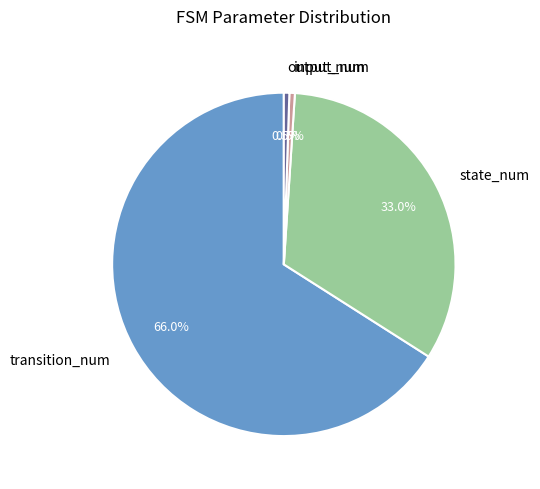

Between output_num and transition_num, which is larger?

transition_num